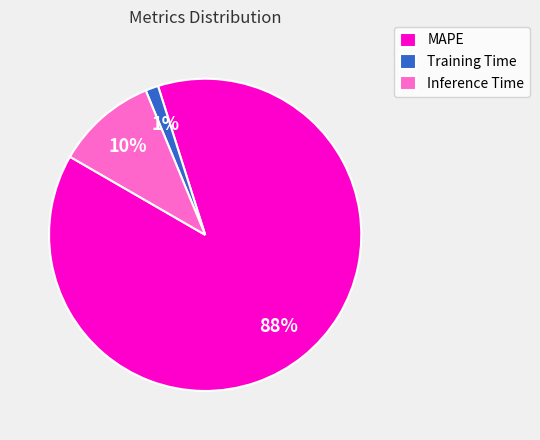

To the nearest percent, what portion does Inference Time represent?

10%